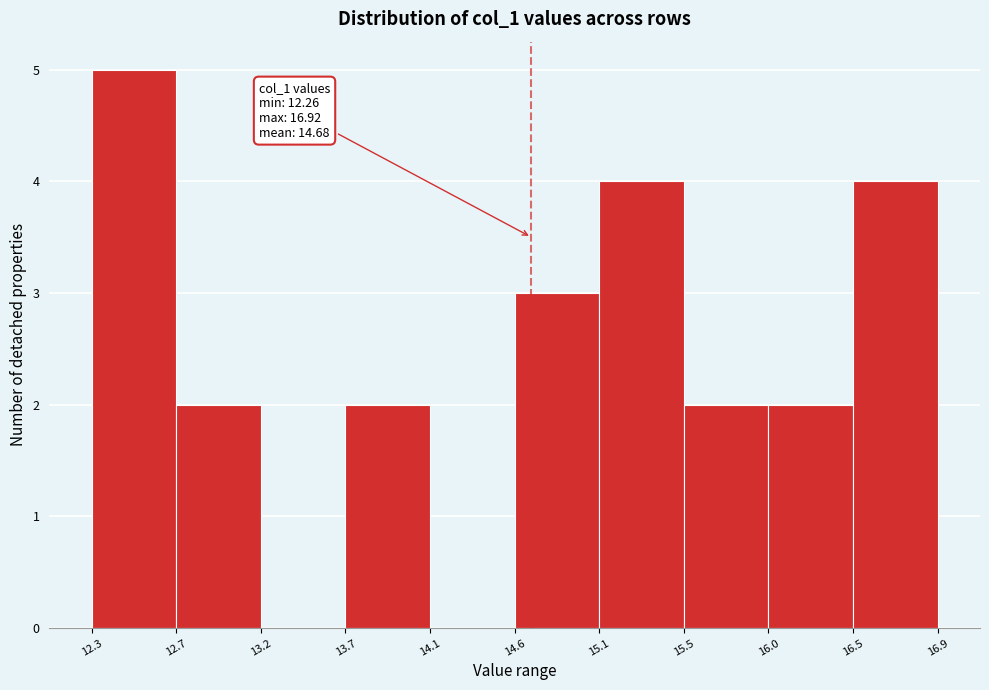

Which range on the x-axis has the tallest bar?

12.3 to 12.7